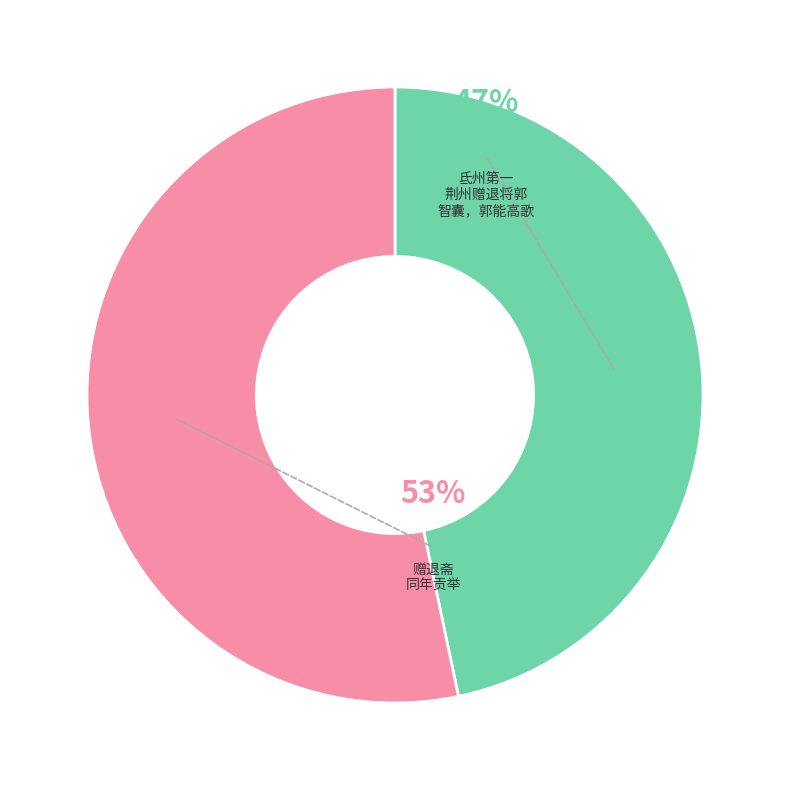

How much of the chart is everything except 赠退斋同年贡举?

46.7%